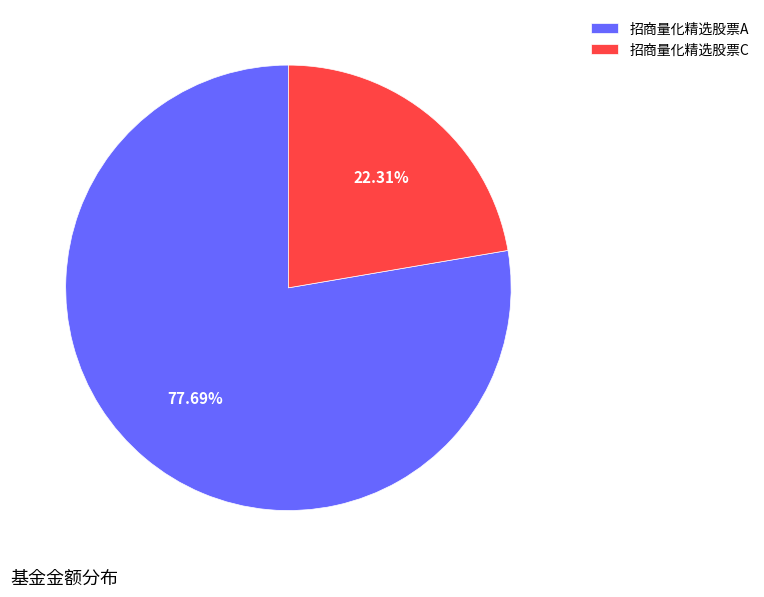

Which category has the smallest portion of the pie?

招商量化精选股票C